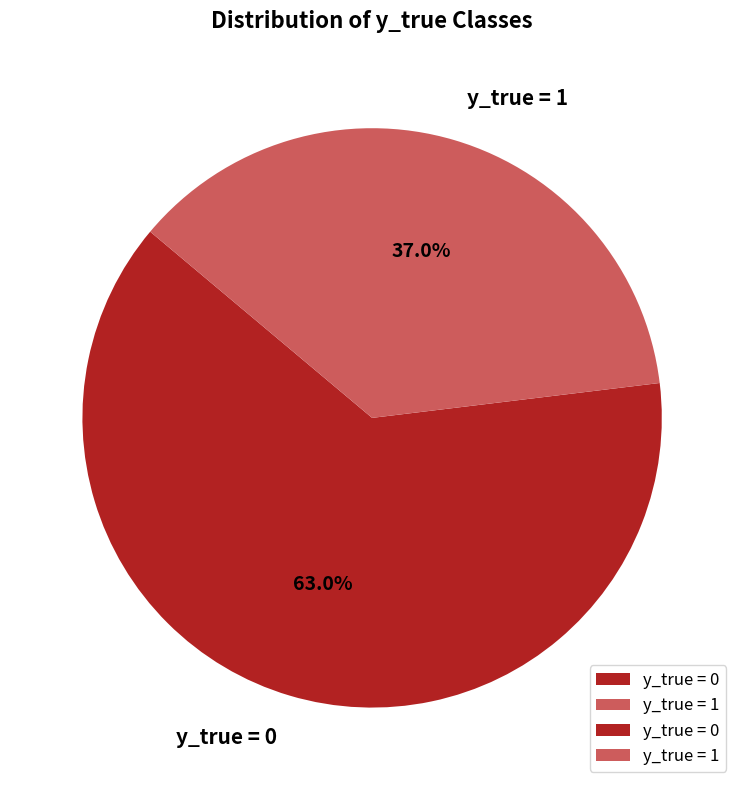

Count the number of slices in the pie.

2